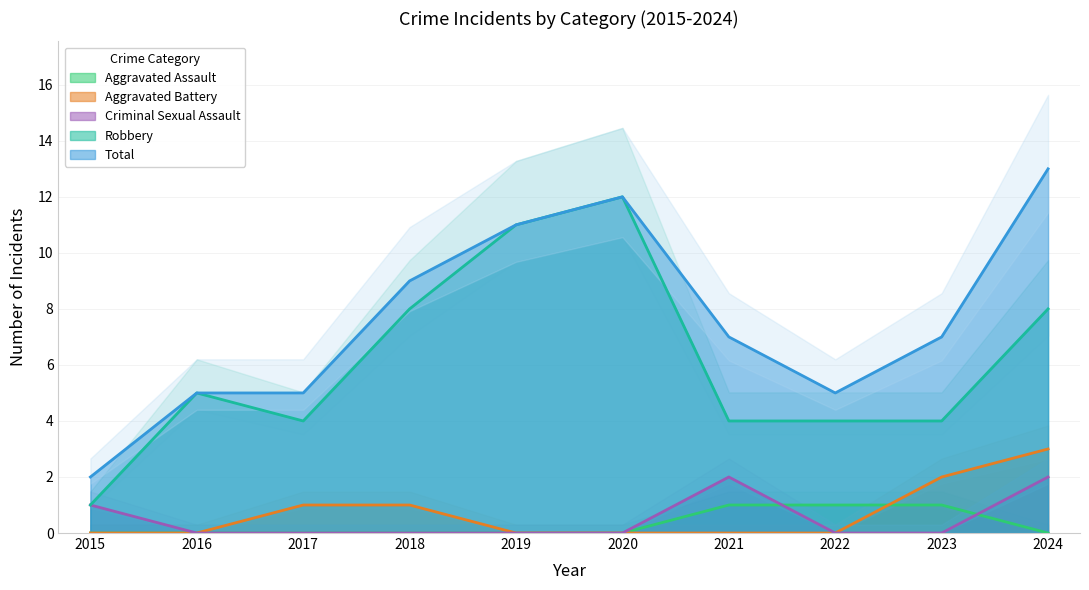

Is the value of Aggravated Battery at 2024 greater than the value of Total at 2017?

No